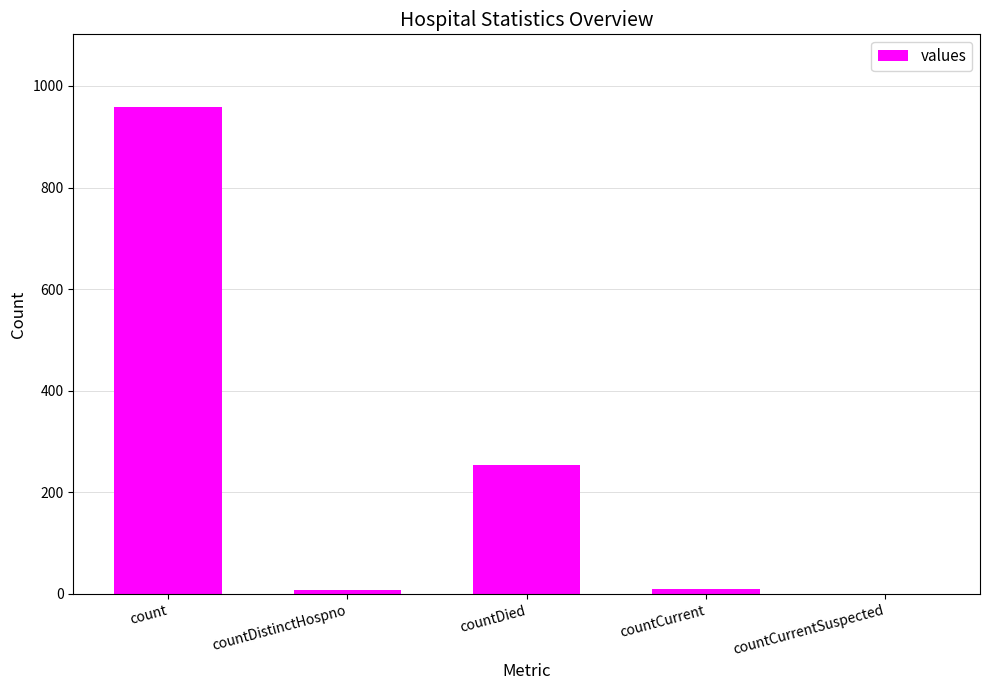

What is the greatest value displayed?

958